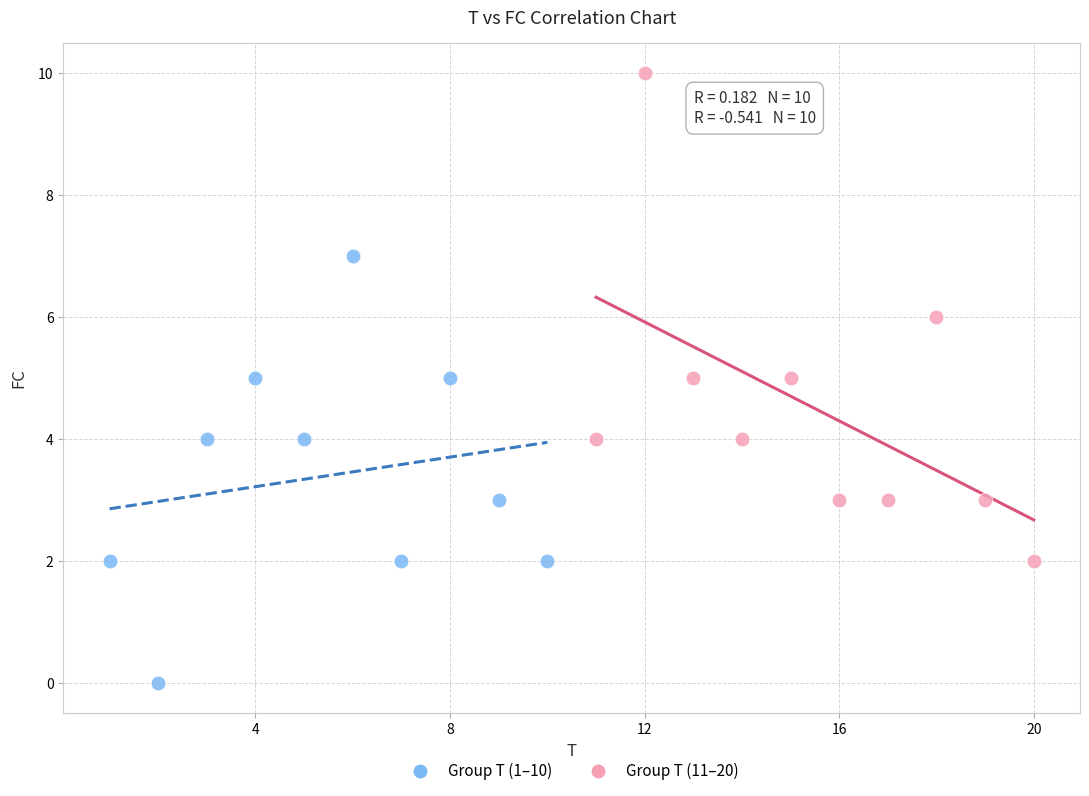

Which series contains the highest Y value?

Group T (11–20)